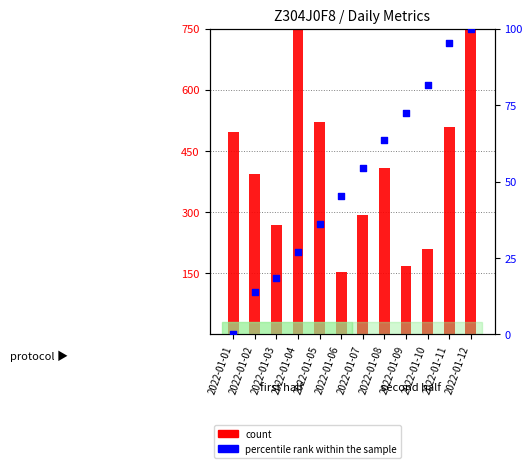

Is the value of percentile rank within the sample at 2022-01-02 greater than the value of count at 2022-01-04?

No